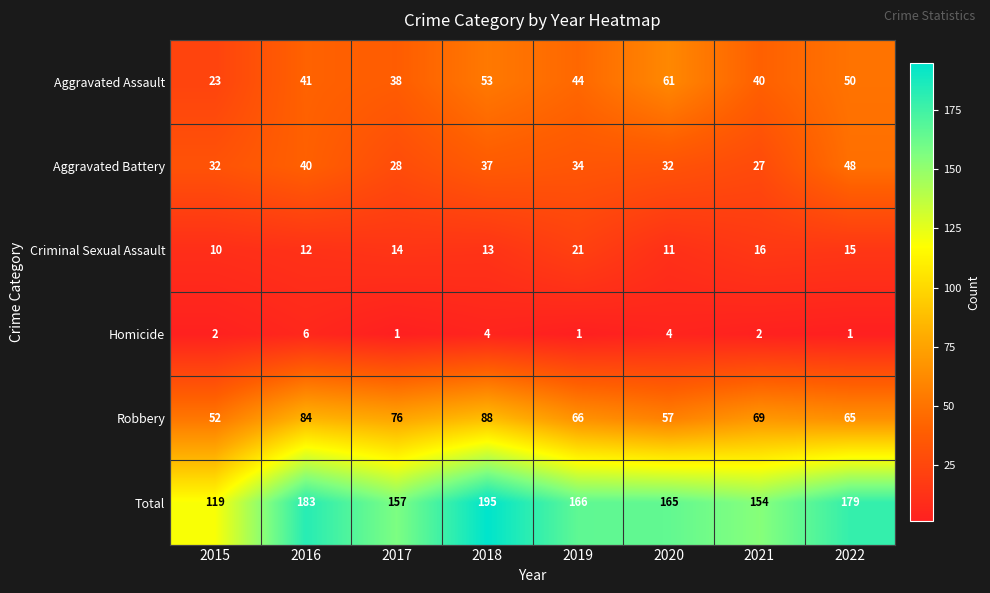

Rank the series by their maximum value, from lowest to highest.

Homicide, Criminal Sexual Assault, Aggravated Battery, Aggravated Assault, Robbery, Total